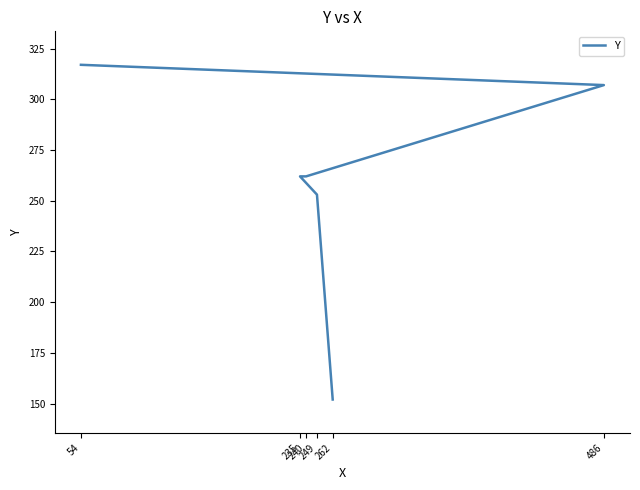

What is the difference between the second highest and minimum values?

155